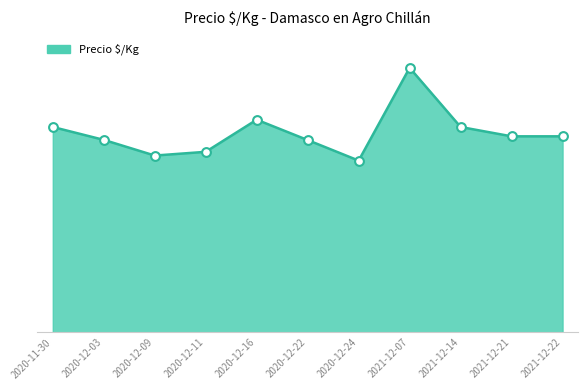

Which has a higher value, 2020-12-03 or 2021-12-14?

2021-12-14